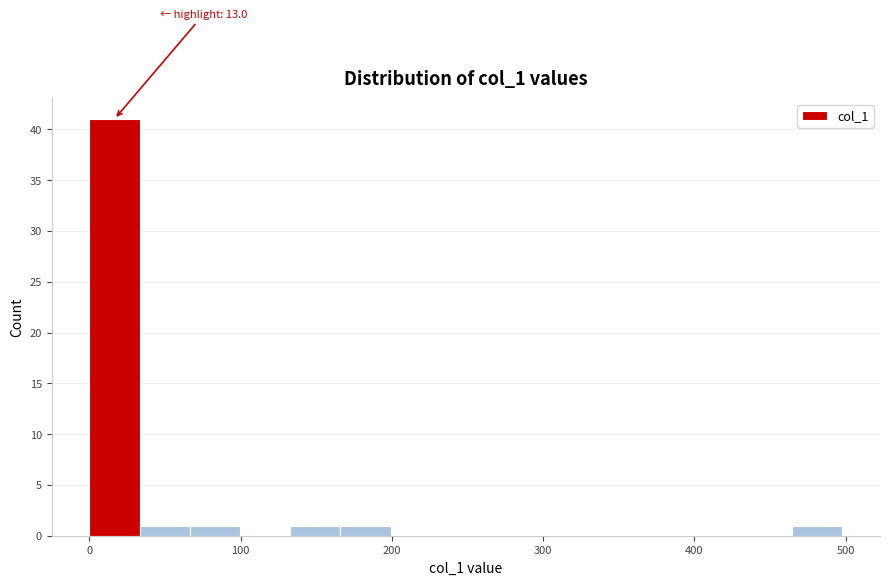

Read against the x-axis, roughly where is the centre of the tallest bar?

20